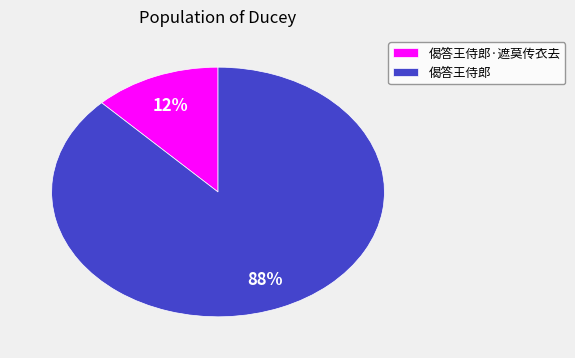

Which category has the biggest portion of the pie?

偈答王侍郎